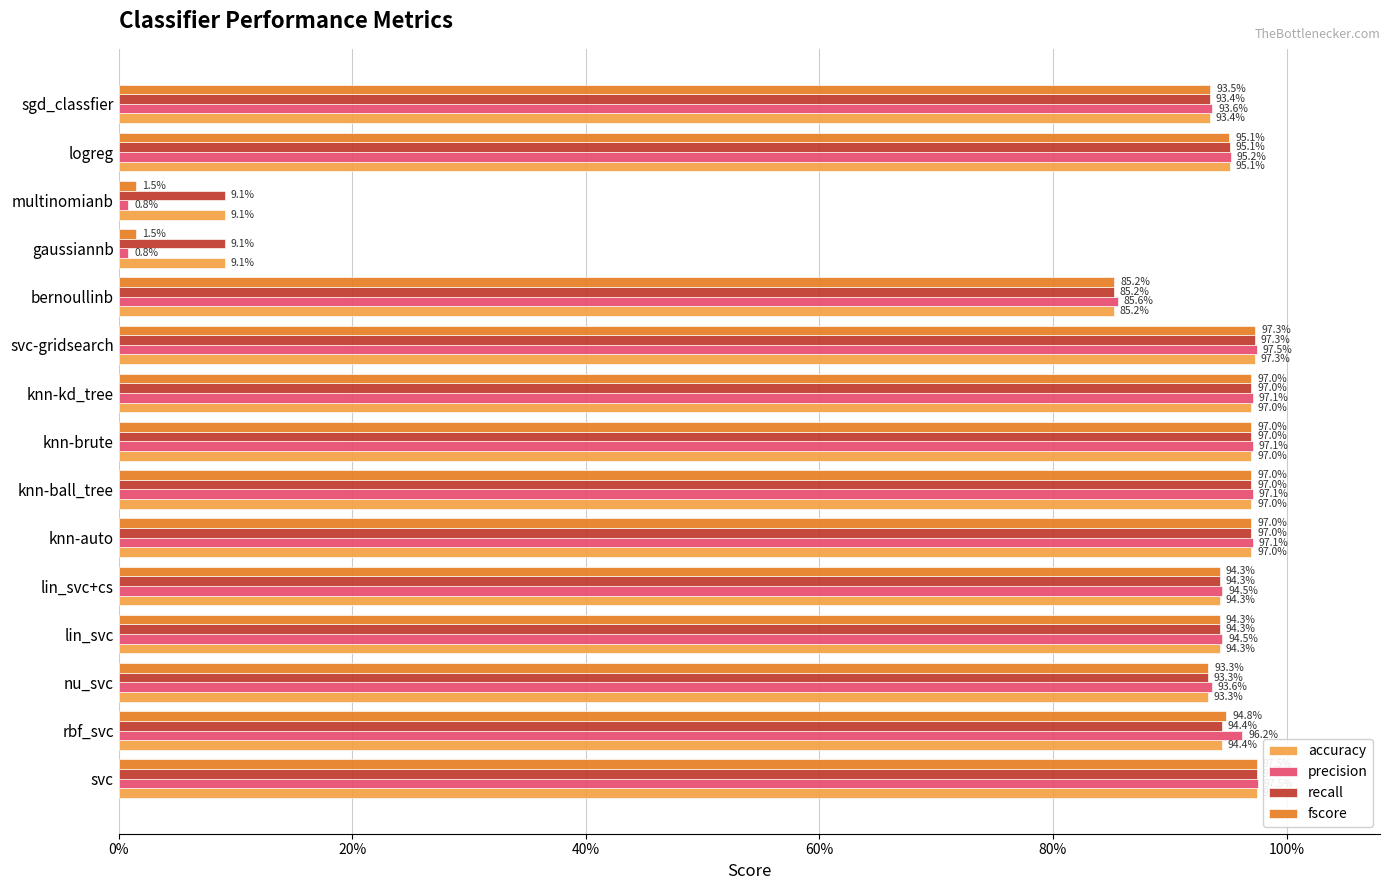

Which series has the largest total across all categories?

accuracy